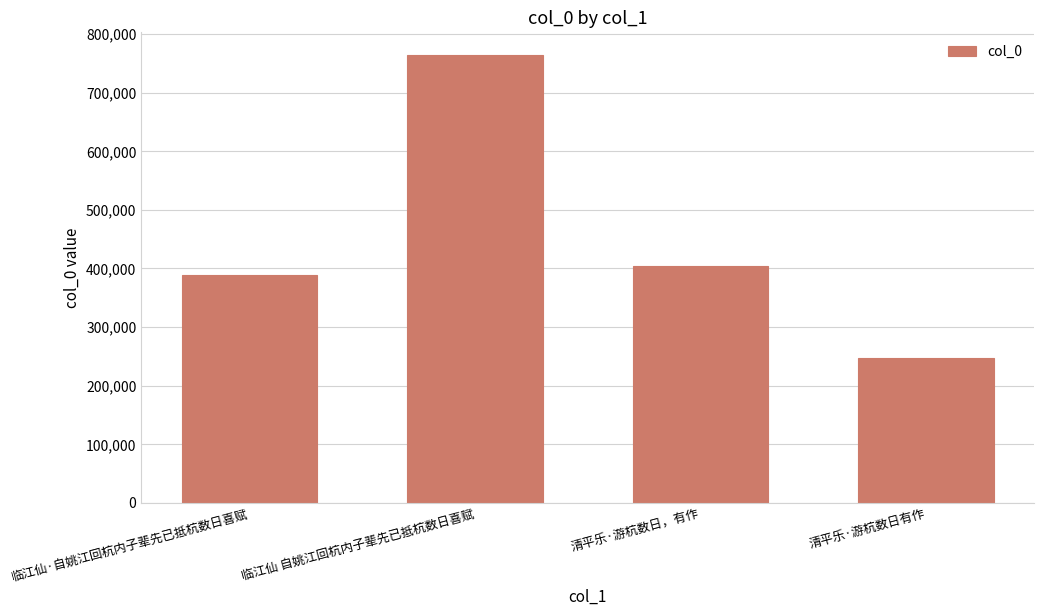

True or false: the data shows 389415 at 临江仙·自姚江回杭内子辈先已抵杭数日喜赋.

True